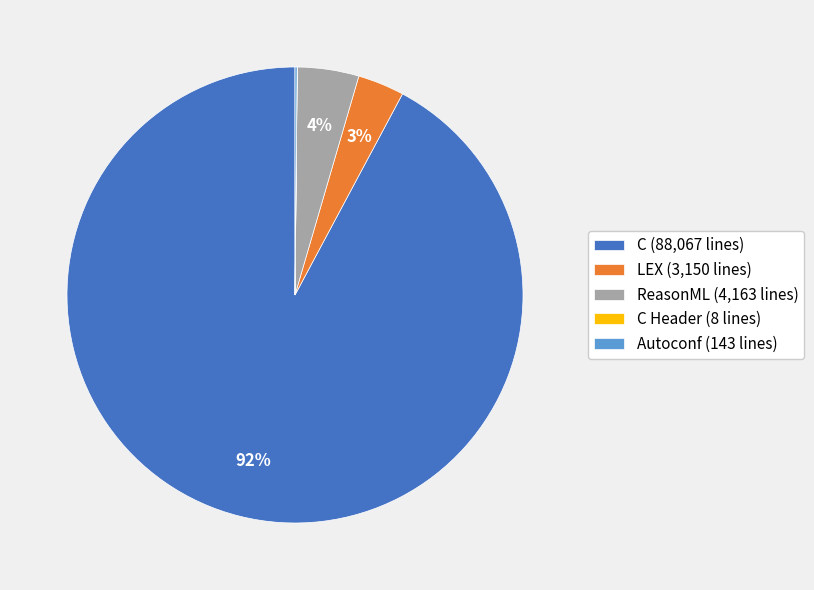

Combined, do C (88,067 lines) and ReasonML (4,163 lines) account for over 50%?

Yes